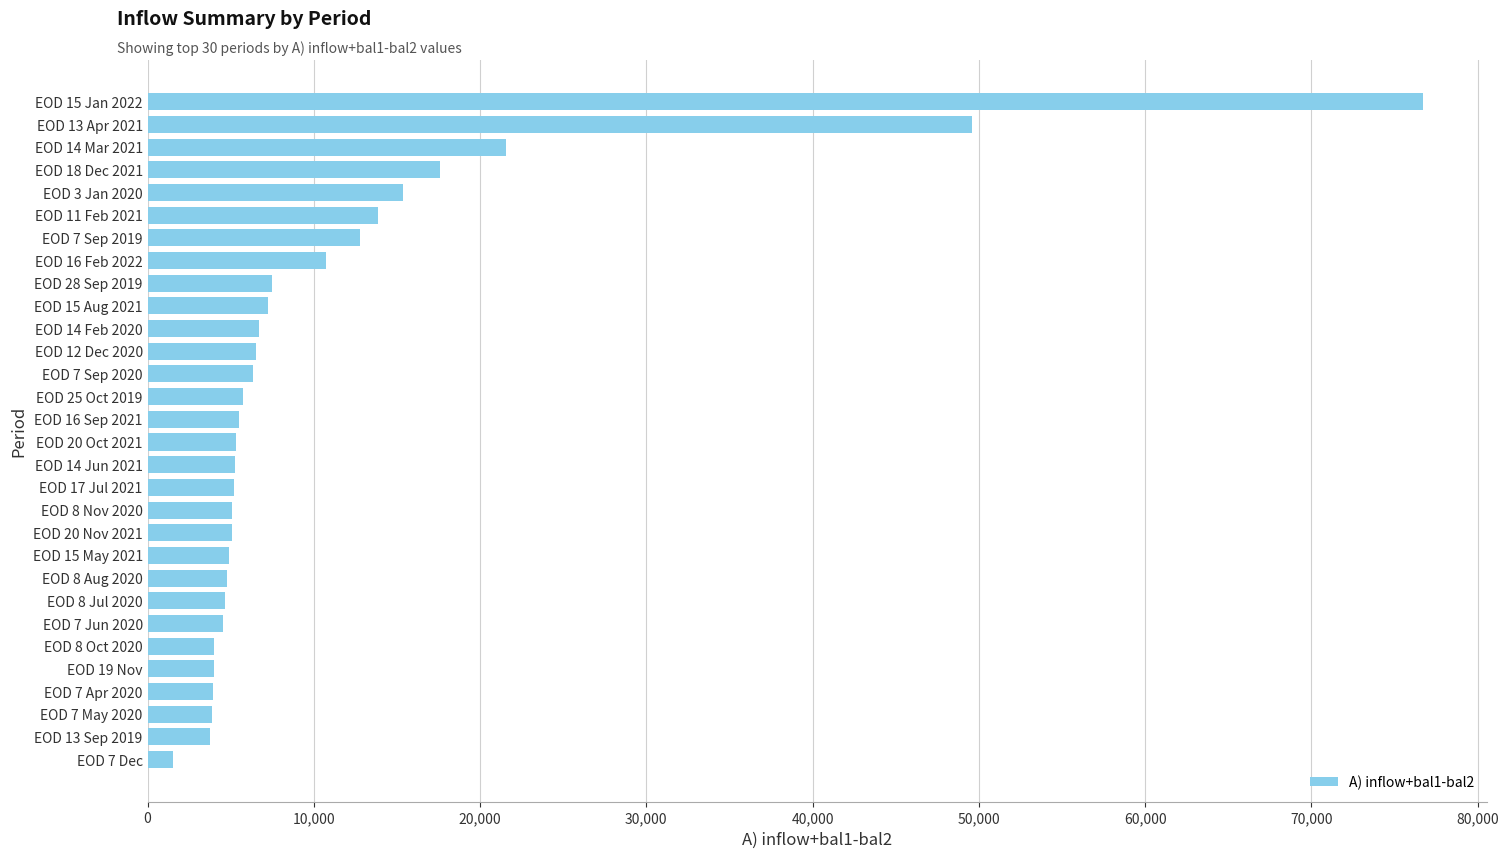

How many bars are there in total?

30